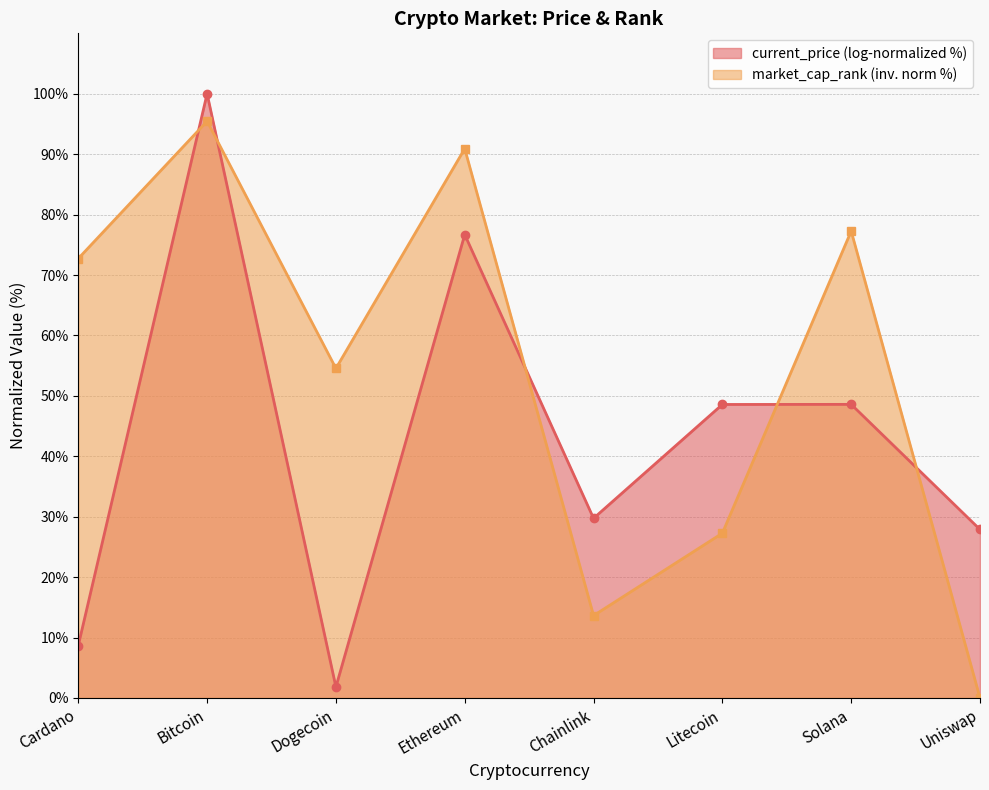

What is the label of the 4th point from the left?

Ethereum